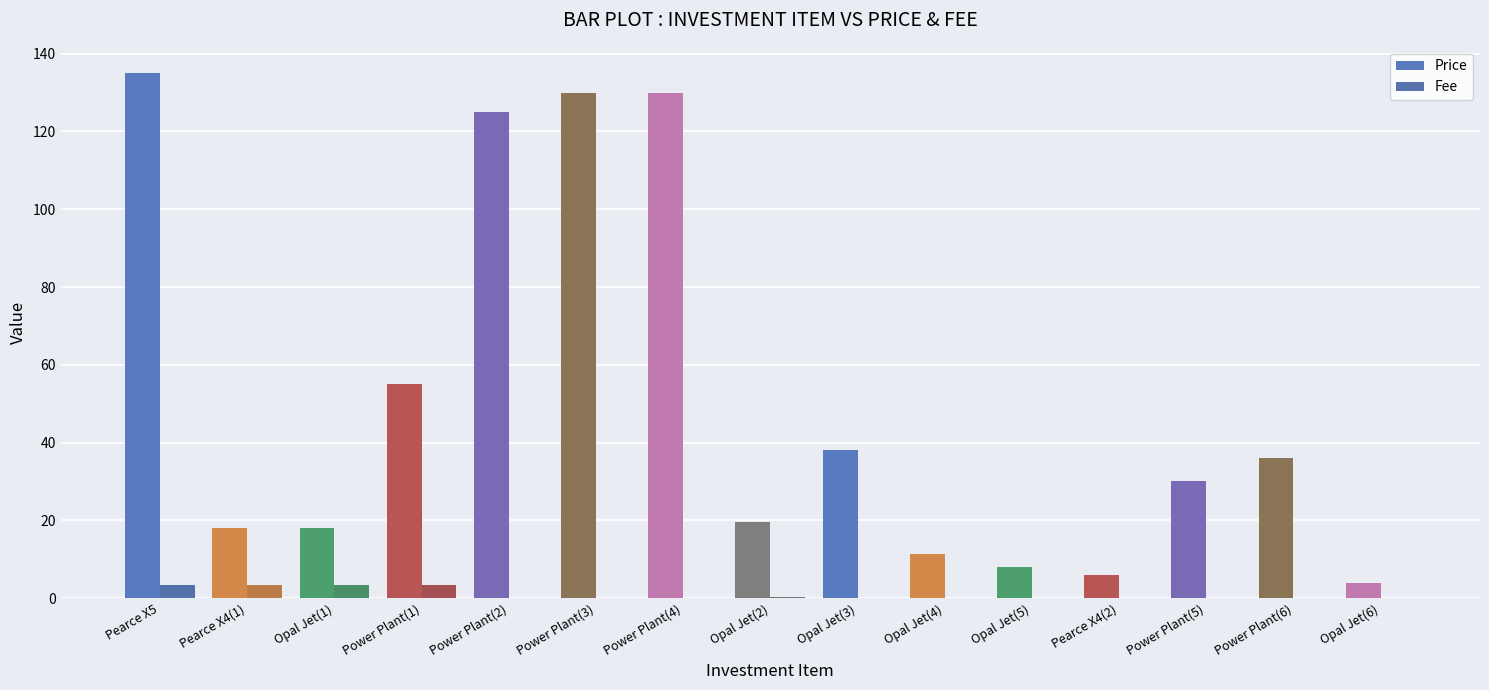

What value does the Price series have at Power Plant(6)?

36.0